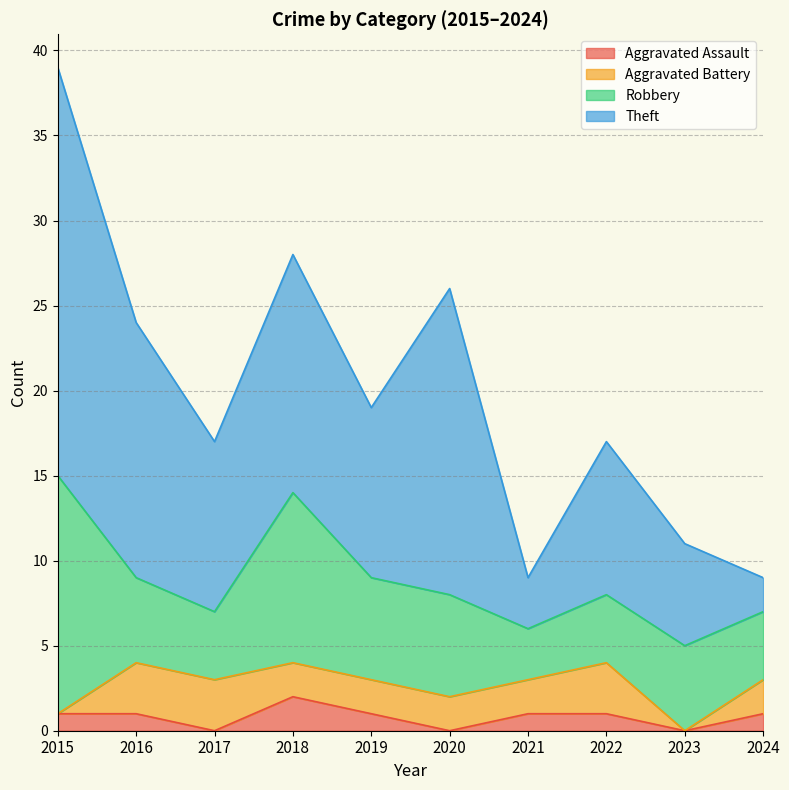

How many data points in Aggravated Battery are above 2?

3